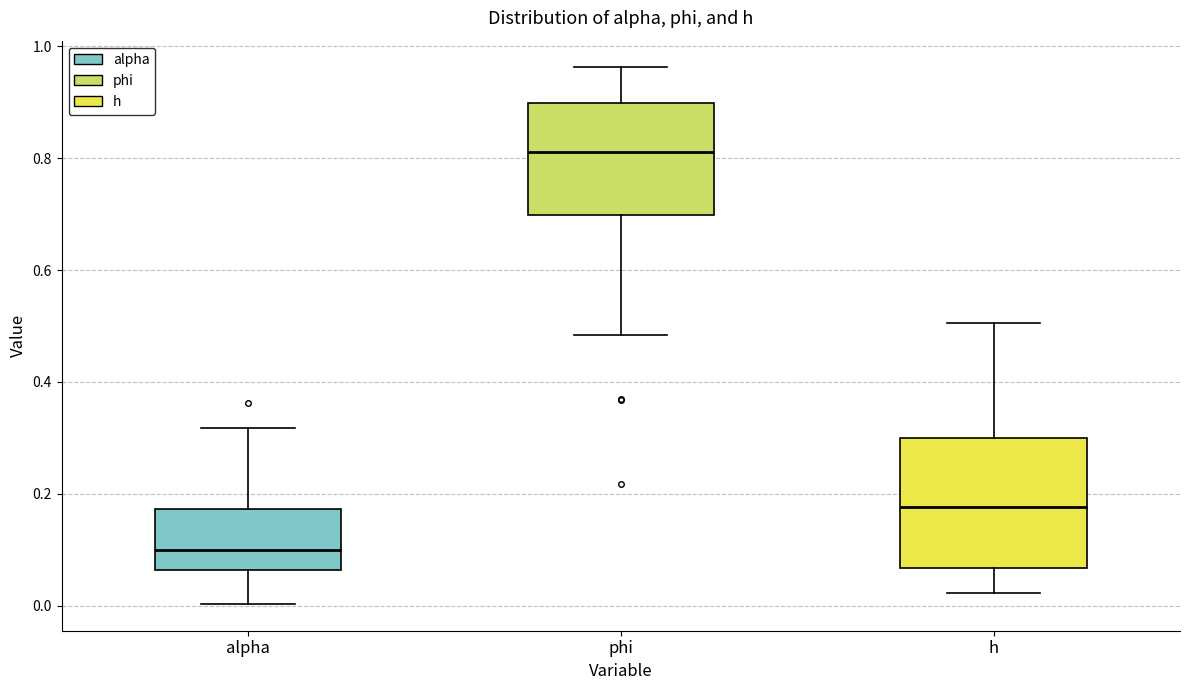

Reading left to right, read every box against the y-axis: the position of its median line, the range the box covers, and the ends of its whiskers. The values are not printed on the chart, so give them approximately, as read against the axis.

alpha: median 0.10, box 0.06 to 0.18, whiskers 0.00 to 0.32
phi: median 0.82, box 0.70 to 0.90, whiskers 0.48 to 0.96
h: median 0.18, box 0.06 to 0.30, whiskers 0.02 to 0.50